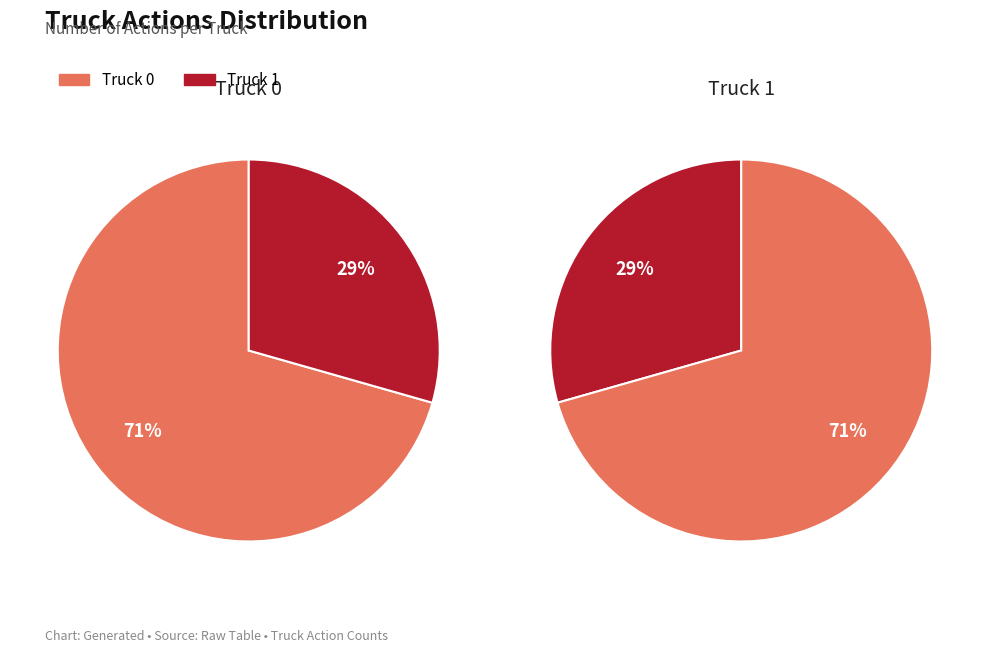

Which slice is the largest?

Truck 0